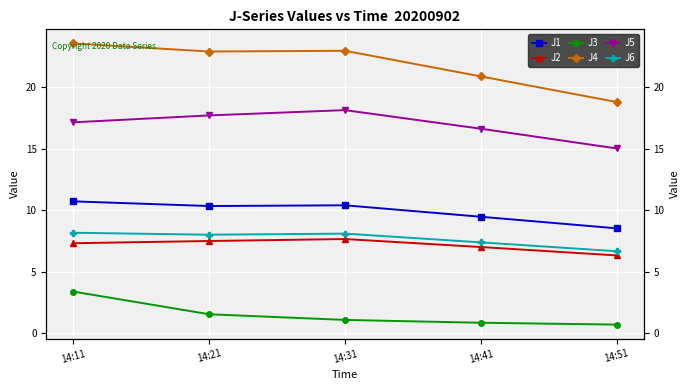

What is the sum of all J1 values?

49.5